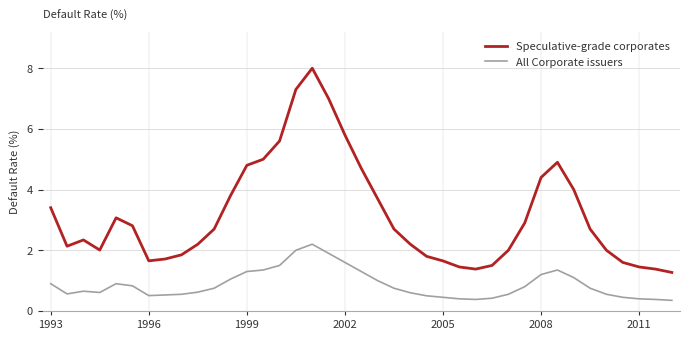

List the series in order of their overall mean, lowest first.

All Corporate issuers, Speculative-grade corporates